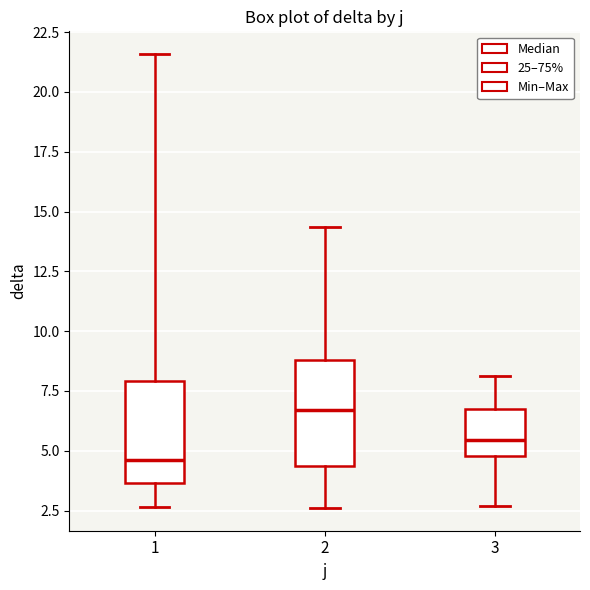

Reading left to right, read every box against the y-axis: the position of its median line, the range the box covers, and the ends of its whiskers. The values are not printed on the chart, so give them approximately, as read against the axis.

1: median 4.5, box 3.5 to 8.0, whiskers 2.5 to 21.5
2: median 6.5, box 4.5 to 9.0, whiskers 2.5 to 14.5
3: median 5.5, box 5.0 to 7.0, whiskers 2.5 to 8.0